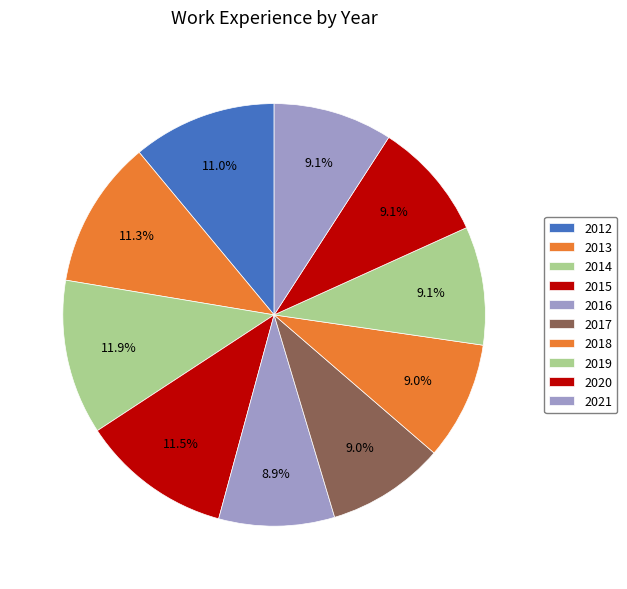

Count the number of slices in the pie.

10